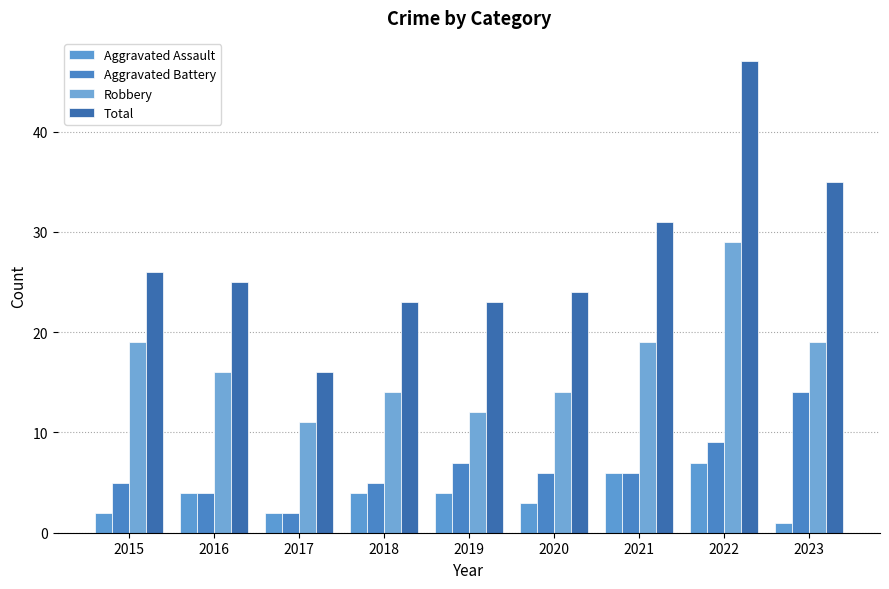

Reading left to right, what are all the values shown in this chart?

Aggravated Assault: 2015=2	2016=4	2017=2	2018=4	2019=4	2020=3	2021=6	2022=7	2023=1
Aggravated Battery: 2015=5	2016=4	2017=2	2018=5	2019=7	2020=6	2021=6	2022=9	2023=14
Robbery: 2015=19	2016=16	2017=11	2018=14	2019=12	2020=14	2021=19	2022=29	2023=19
Total: 2015=26	2016=25	2017=16	2018=23	2019=23	2020=24	2021=31	2022=47	2023=35